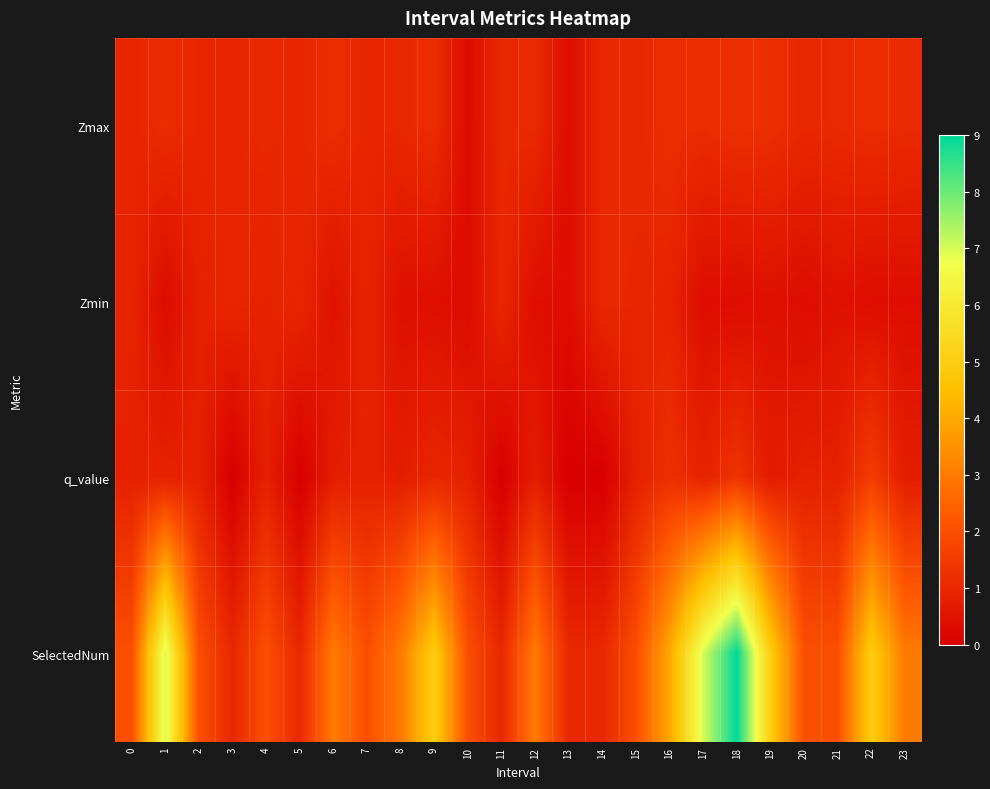

Reading left to right, extract all data points from this chart.

Zmax: 0=0.9	1=1.1	2=1.0	3=1.0	4=1.0	5=1.0	6=1.1	7=1.0	8=1.0	9=1.1	10=0.3	11=1.0	12=1.1	13=0.3	14=1.0	15=1.0	16=1.1	17=1.1	18=1.2	19=1.2	20=1.0	21=1.1	22=1.1	23=1.1
Zmin: 0=0.9	1=0.3	2=0.8	3=1.0	4=0.9	5=1.0	6=0.5	7=0.9	8=0.4	9=0.4	10=0.3	11=1.0	12=0.4	13=0.3	14=1.0	15=1.0	16=0.9	17=0.3	18=0.3	19=0.4	20=0.3	21=0.5	22=0.3	23=0.4
q_value: 0=0.8	1=0.9	2=0.8	3=0.0	4=0.8	5=0.0	6=0.8	7=0.8	8=0.8	9=1.0	10=0.8	11=0.0	12=0.8	13=0.0	14=0.0	15=0.8	16=1.2	17=0.9	18=1.3	19=0.7	20=0.8	21=0.8	22=1.5	23=0.7
SelectedNum: 0=2.0	1=7.0	2=2.0	3=1.0	4=2.0	5=1.0	6=3.0	7=2.0	8=3.0	9=5.0	10=2.0	11=1.0	12=3.0	13=1.0	14=1.0	15=2.0	16=4.0	17=7.0	18=9.0	19=5.0	20=2.0	21=2.0	22=5.0	23=3.0